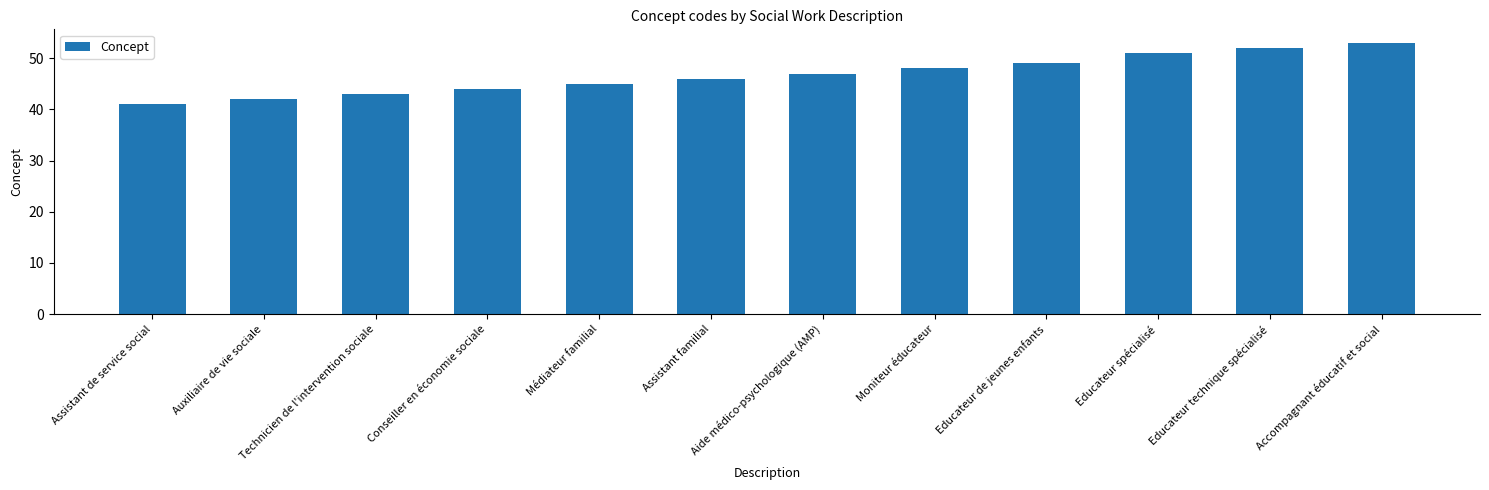

What value does the data have at Moniteur éducateur, to the nearest 5?

50